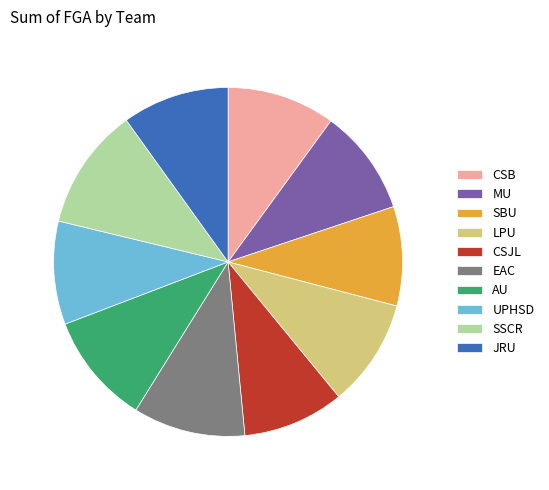

Combined, do CSJL and SBU account for over 50%?

No